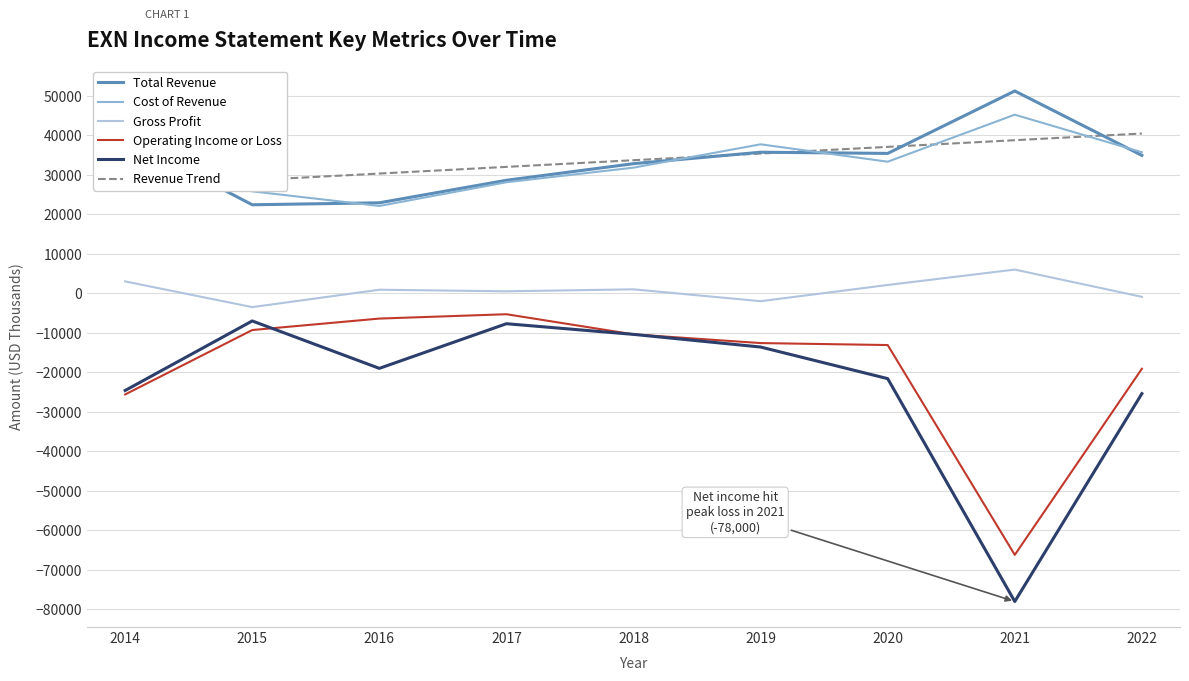

Which category has the lowest value in the Total Revenue series?

2015